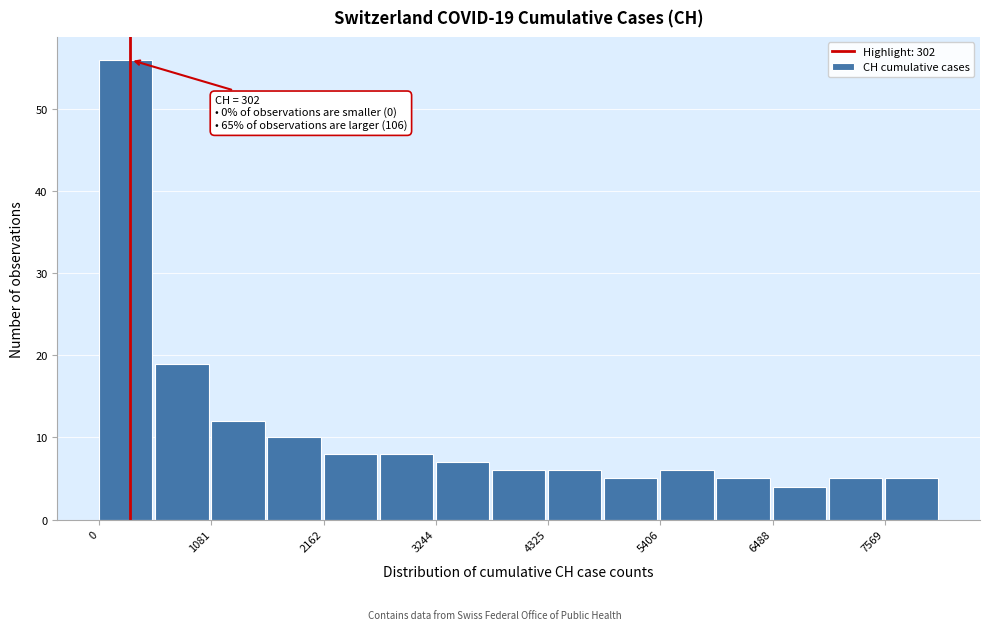

Read against the x-axis, roughly where is the centre of the tallest bar?

200